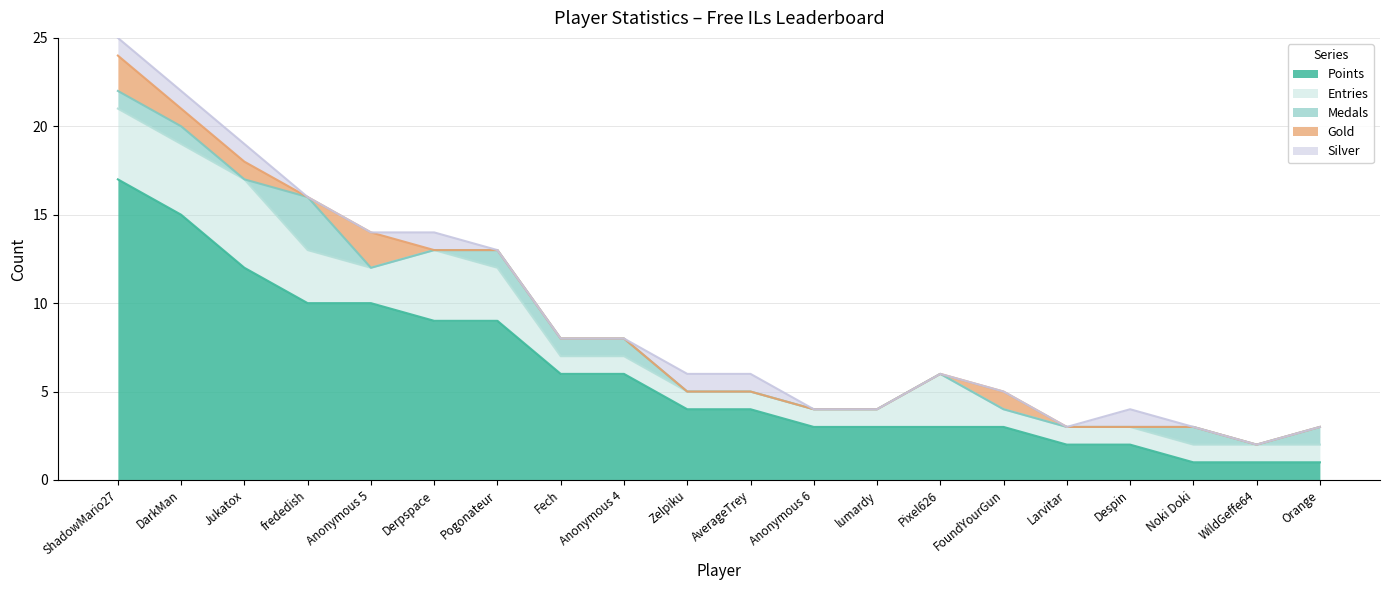

List the labels in order of Entries value, smallest first.

Fech, Anonymous 4, Zelpiku, AverageTrey, Anonymous 6, lumardy, FoundYourGun, Larvitar, Despin, Noki Doki, WildGeffe64, Orange, Anonymous 5, frededish, Pogonateur, Pixel626, ShadowMario27, DarkMan, Derpspace, Jukatox